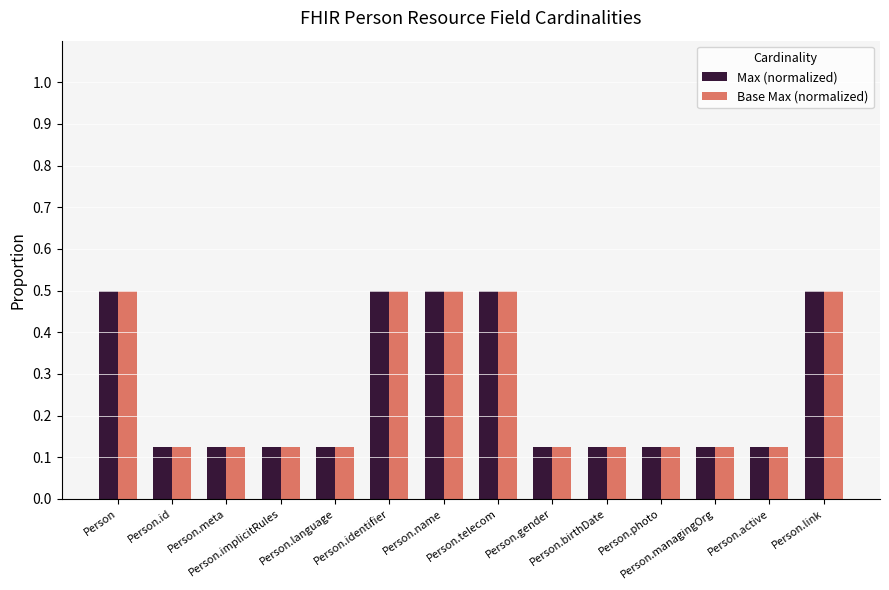

What is the sum of all Max (normalized) values?

3.6